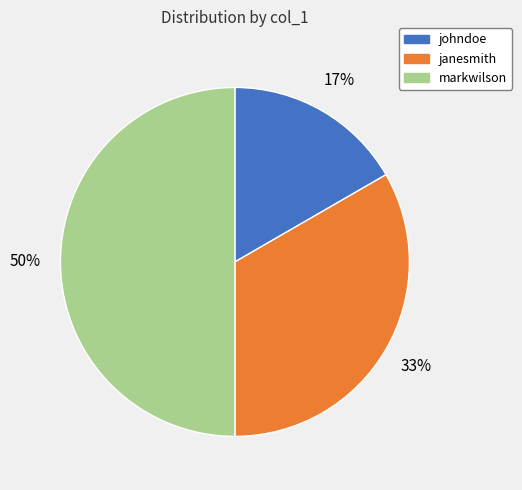

To the nearest percent, what is the combined percentage of janesmith and markwilson?

83%